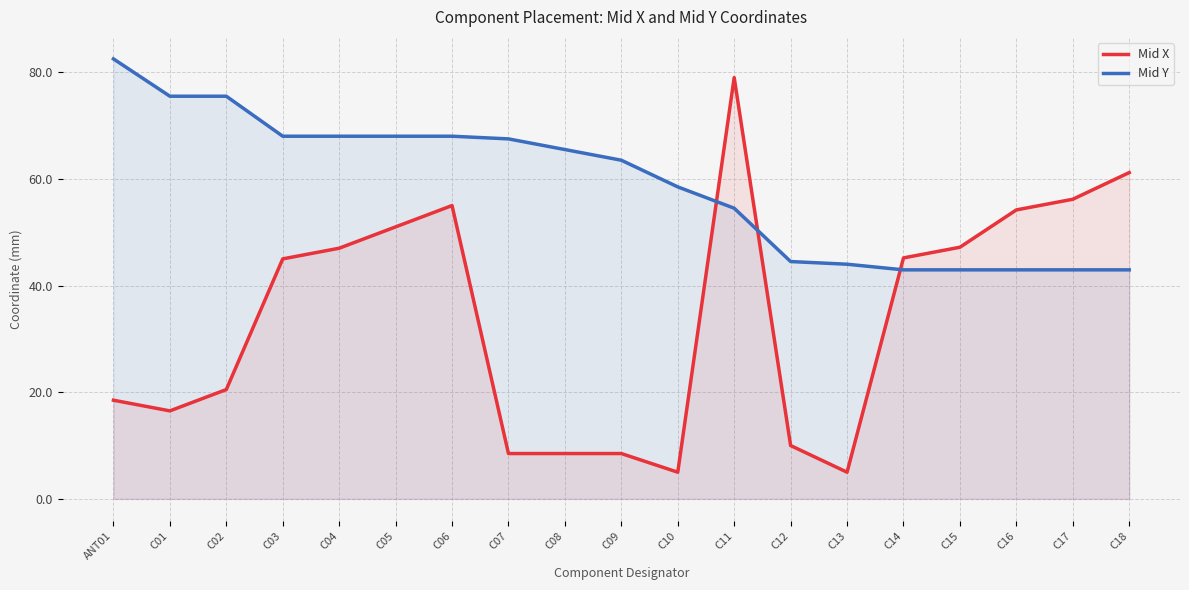

How many series are shown in this chart?

2